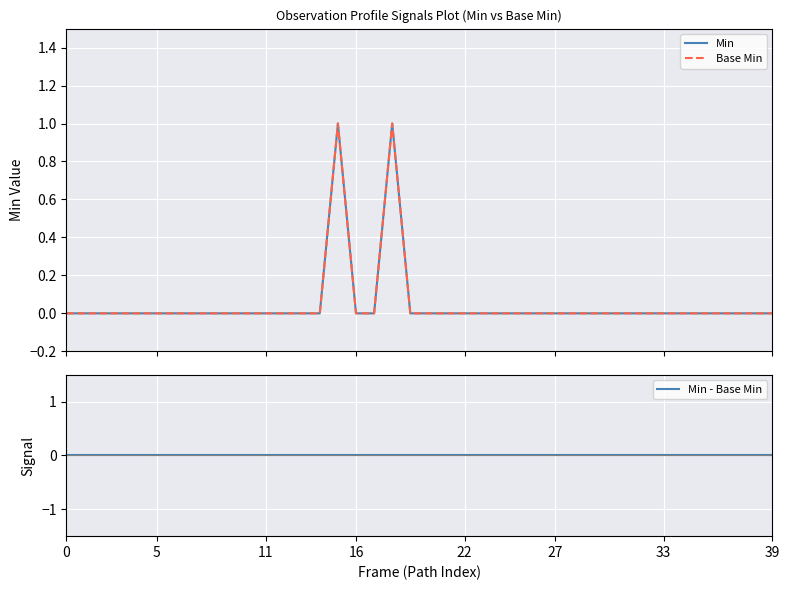

Which has a higher value, 37 or 39?

37